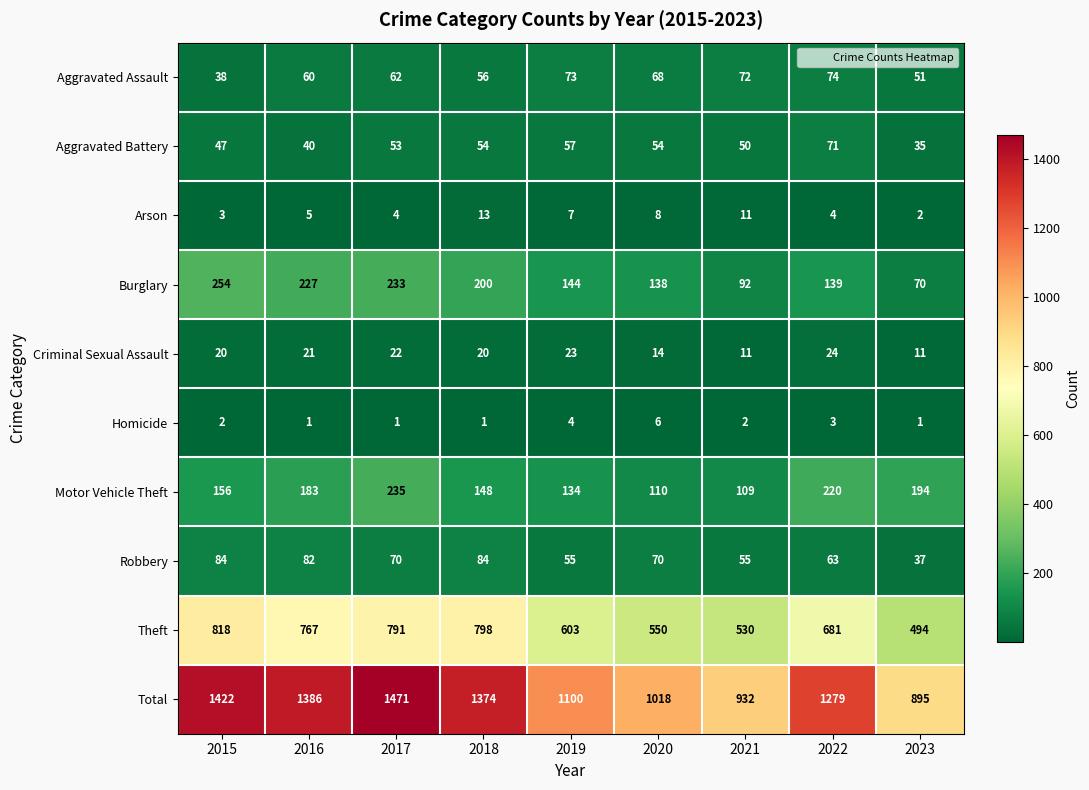

What is the difference between the maximum and minimum values in the Arson series?

11